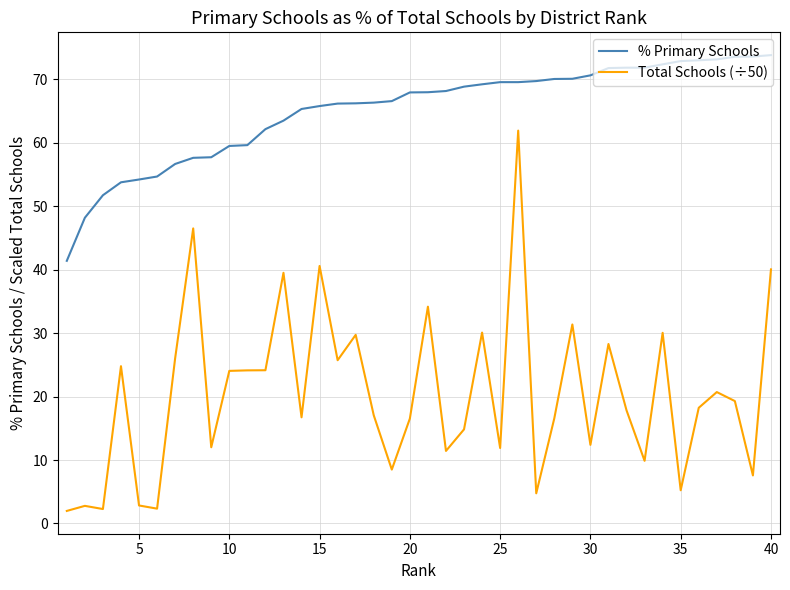

How many values in the % Primary Schools series exceed 67?

21